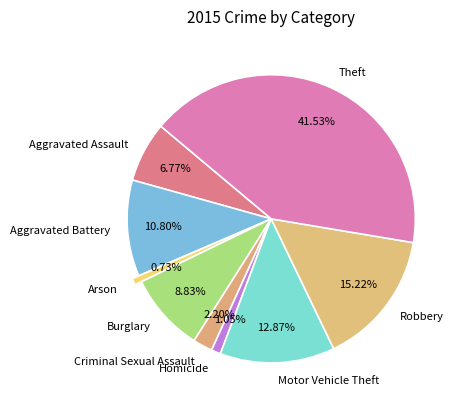

Do Arson and Theft together represent more than half of the pie?

No